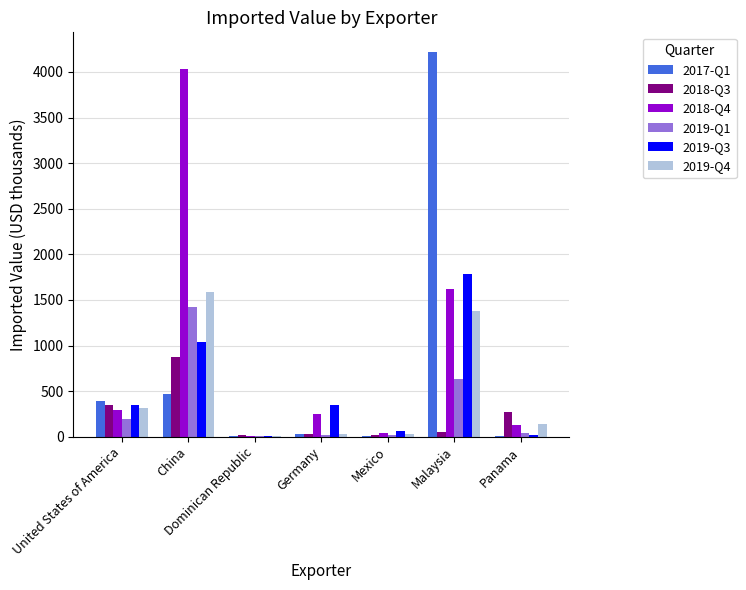

The value of 2018-Q3 at Panama is 268. True or false?

True